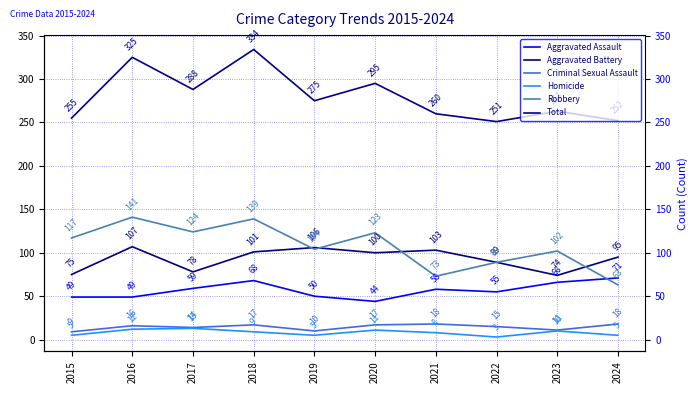

Is it true that Robbery equals 141 at 2022?

False